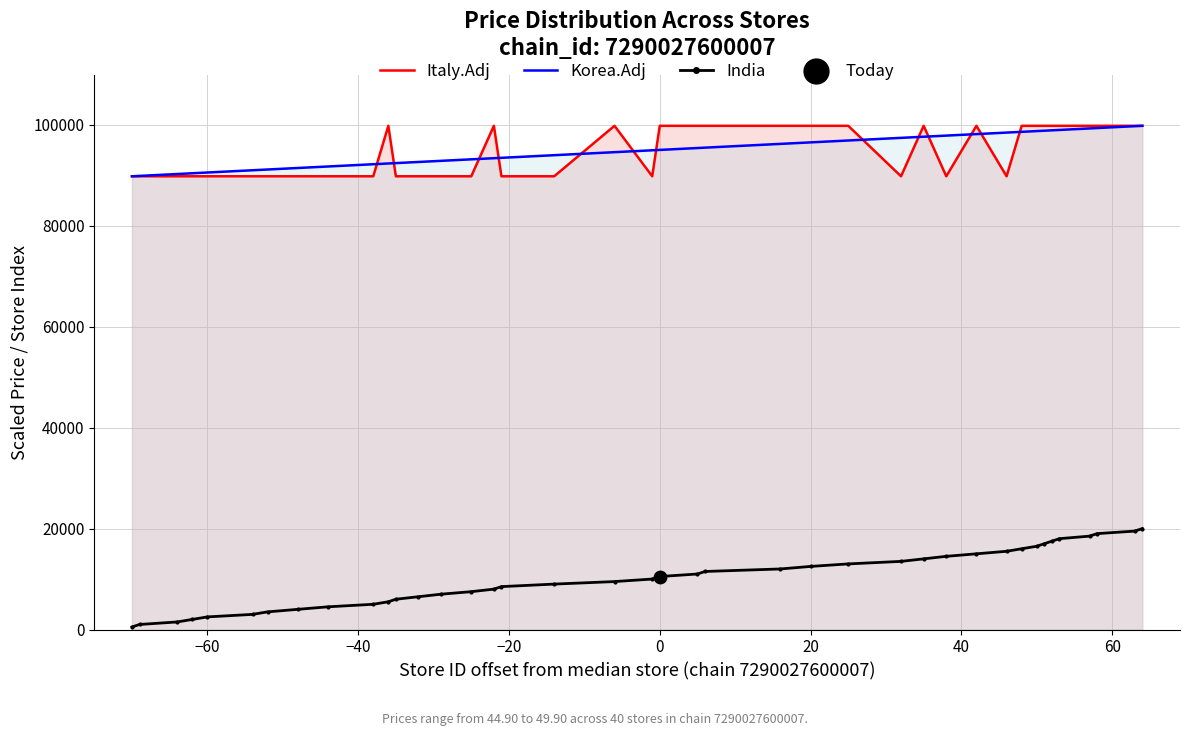

Which series contains the lowest Y value?

India